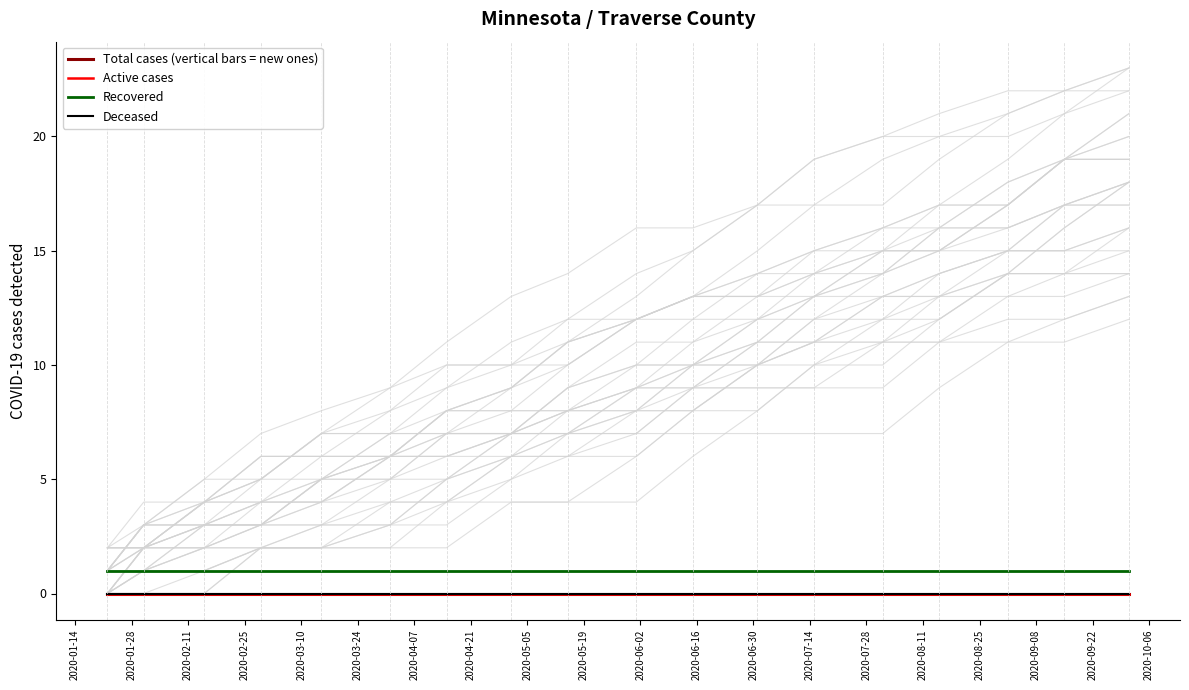

What is the value of the Recovered point at the 4th from the left?

1